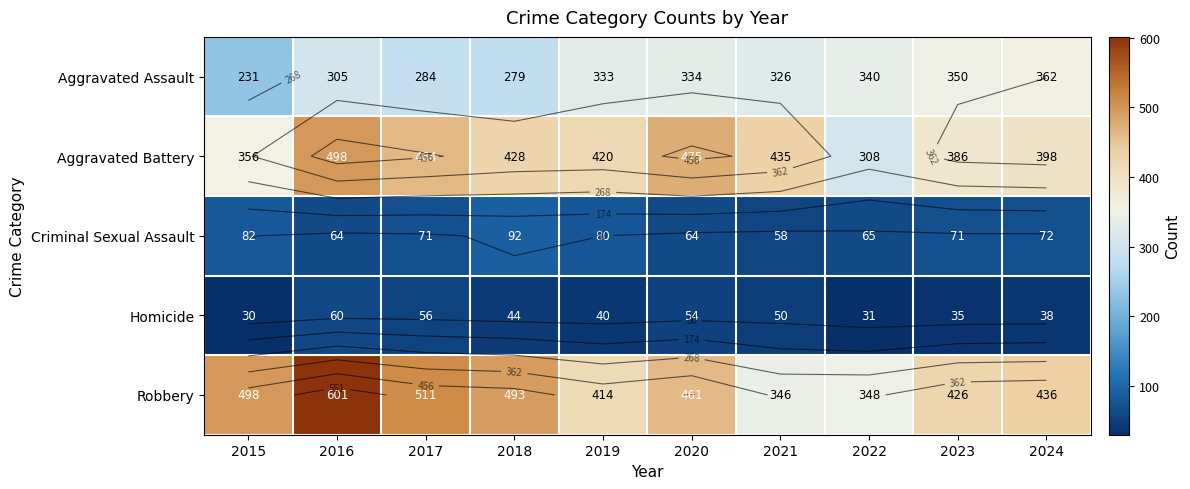

What is the difference between the maximum and minimum values in the Robbery series?

255